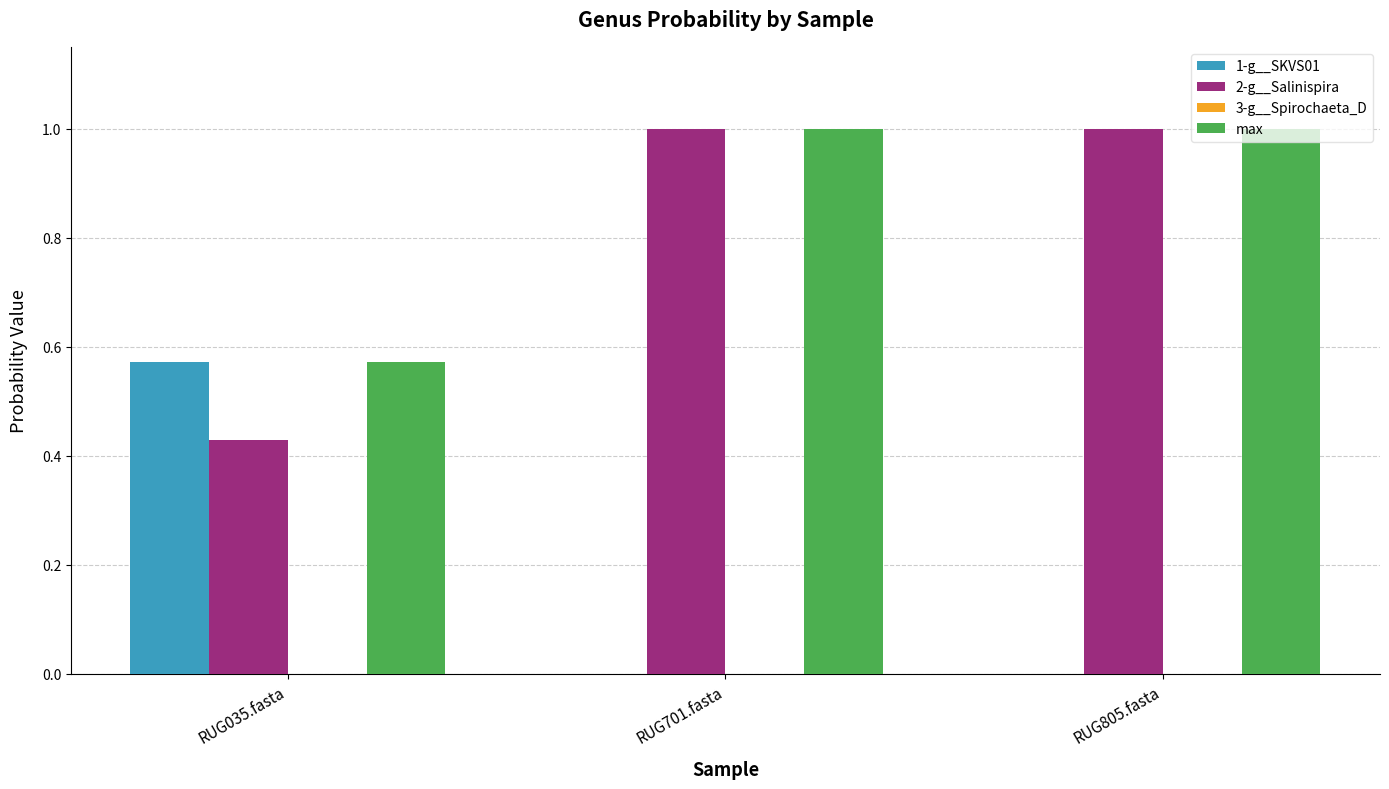

Is it true that 1-g__SKVS01 equals 0.8 at RUG035.fasta?

False